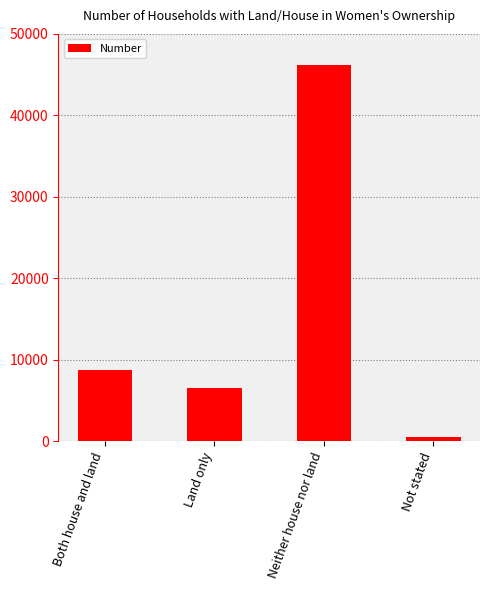

What is the approximate value at Both house and land?

8696